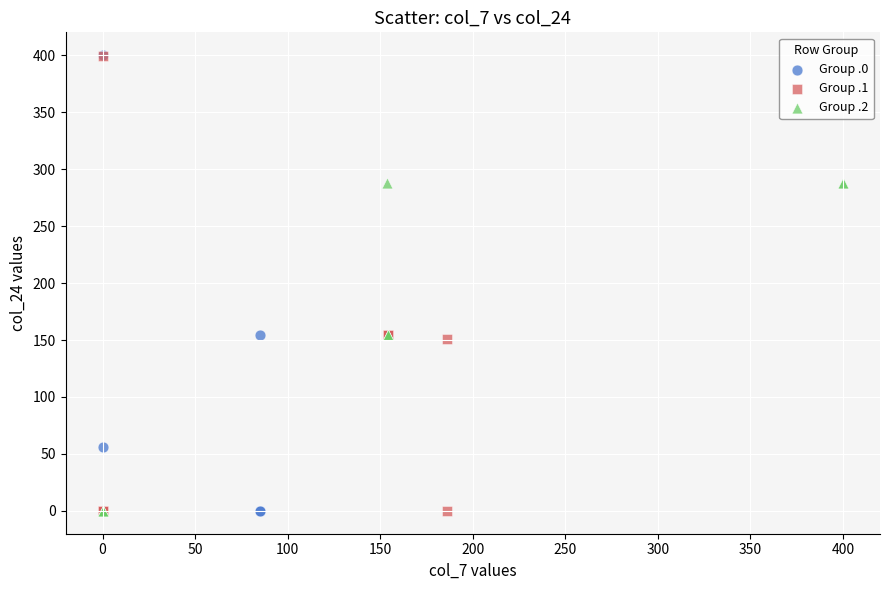

Which series has the largest Y range (max minus min)?

Group .0